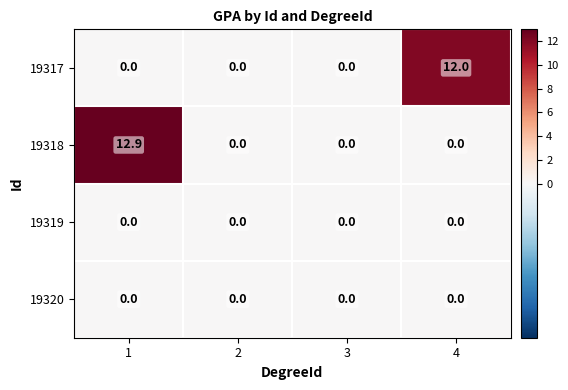

What is the difference between the maximum and second lowest values in the 19318 series?

12.9